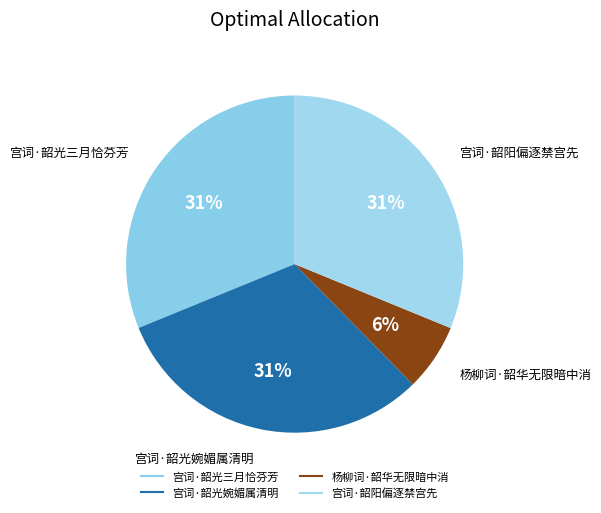

The 宫词·韶光婉媚属清明 slice represents 38% of the pie. True or false?

False